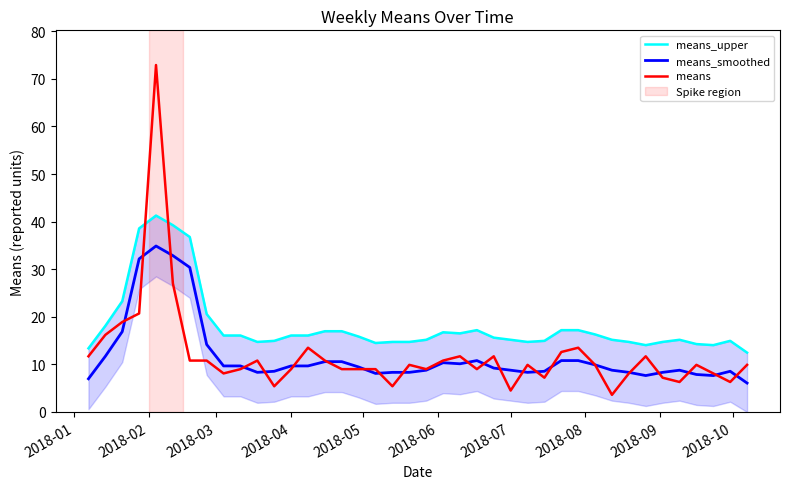

How many categories are shown in the chart?

40